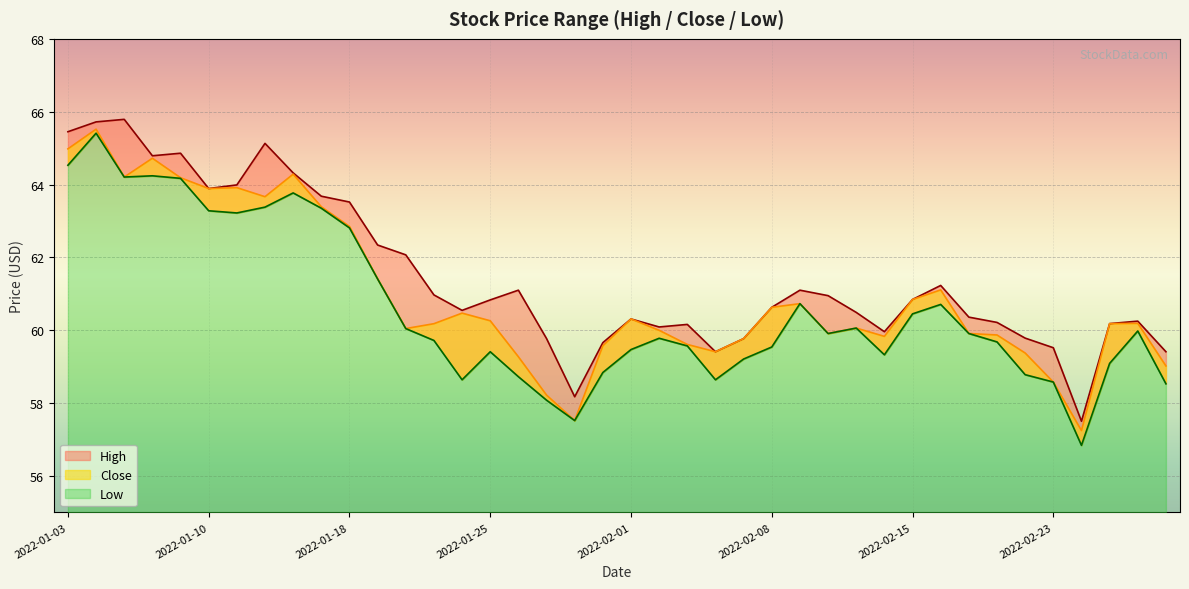

How many distinct data groups are displayed?

3